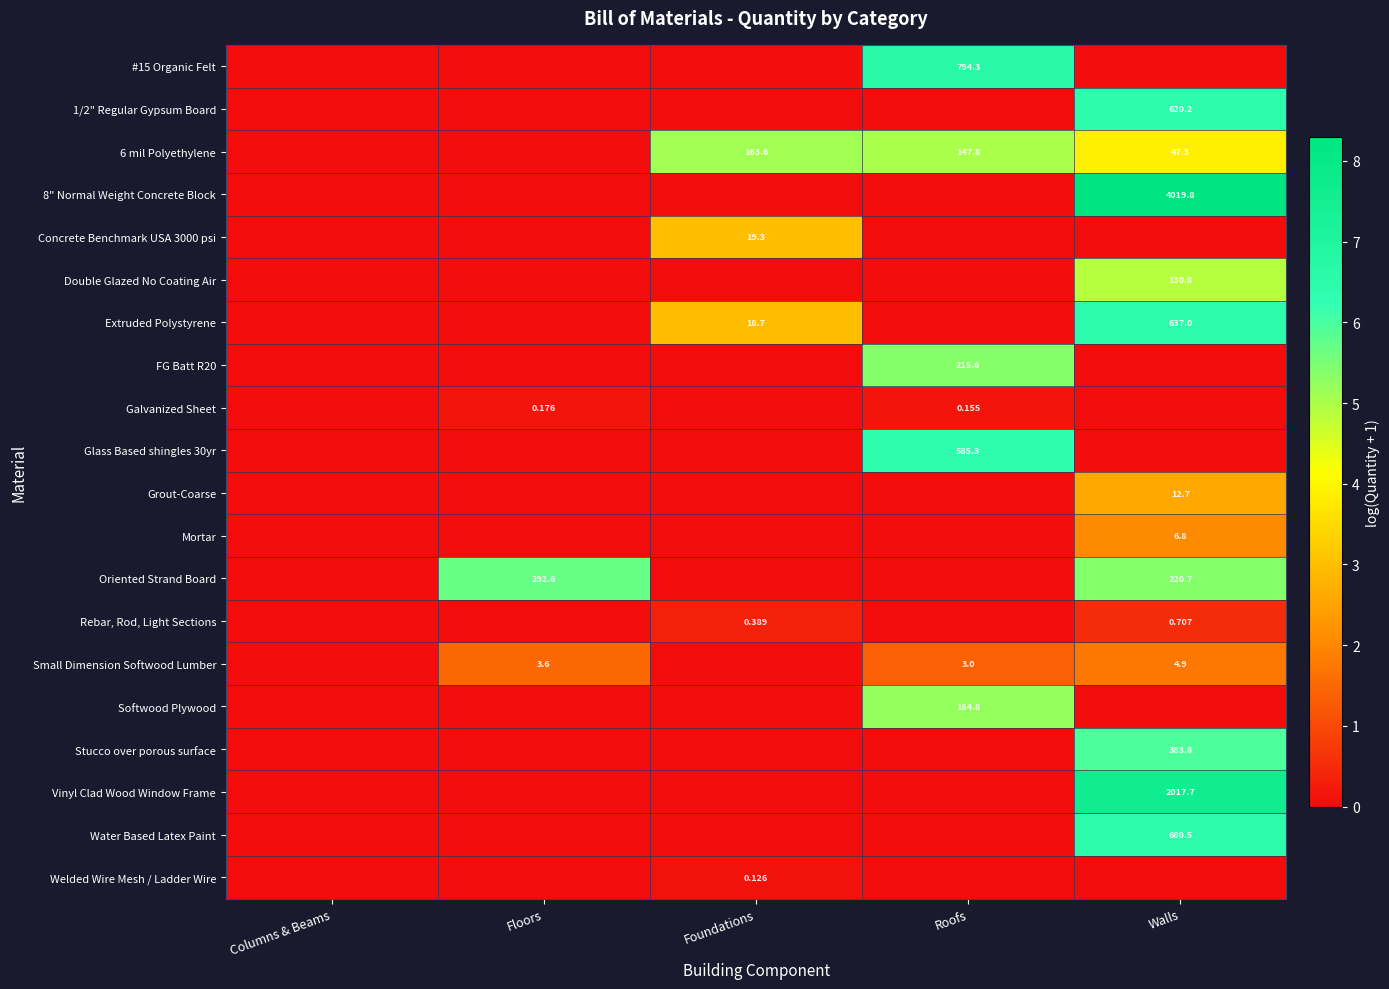

At Roofs, list the series in order from smallest to largest.

1/2" Regular Gypsum Board, 8" Normal Weight Concrete Block, Concrete Benchmark USA 3000 psi, Double Glazed No Coating Air, Extruded Polystyrene, Grout-Coarse, Mortar, Oriented Strand Board, Rebar, Rod, Light Sections, Stucco over porous surface, Vinyl Clad Wood Window Frame, Water Based Latex Paint, Welded Wire Mesh / Ladder Wire, Galvanized Sheet, Small Dimension Softwood Lumber, 6 mil Polyethylene, Softwood Plywood, FG Batt R20, Glass Based shingles 30yr, #15 Organic Felt